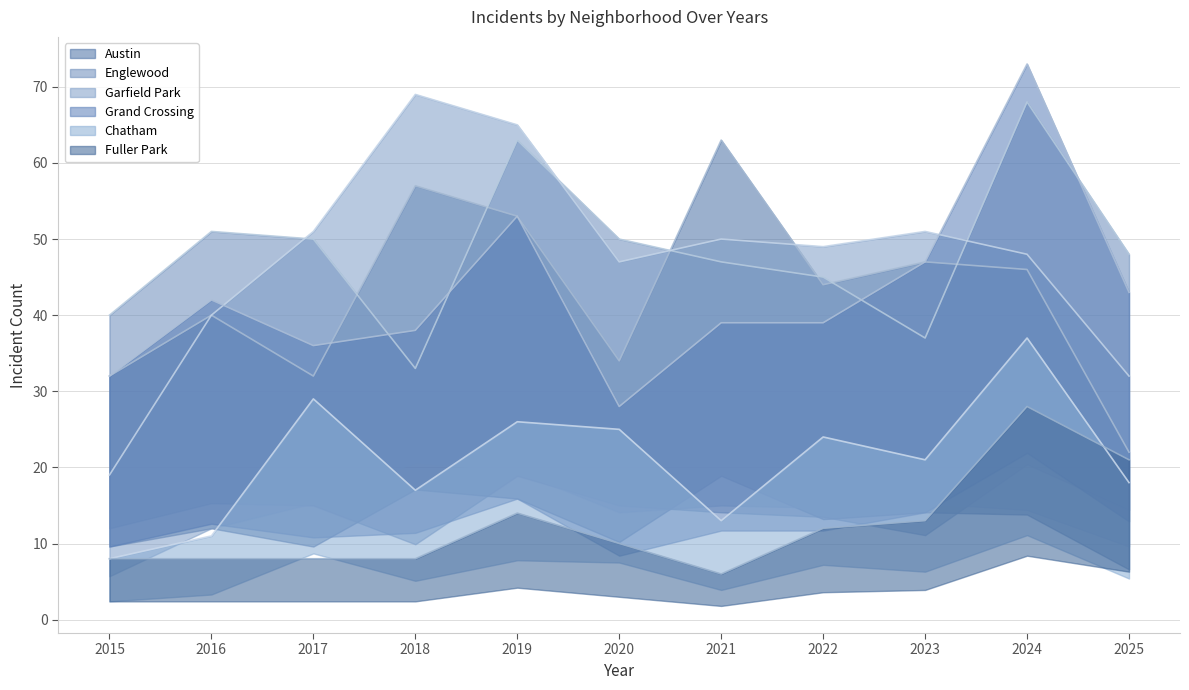

Reading left to right, what are all the values shown in this chart?

Austin: 2015=32	2016=40	2017=32	2018=57	2019=53	2020=34	2021=63	2022=44	2023=47	2024=46	2025=22
Englewood: 2015=40	2016=51	2017=50	2018=33	2019=63	2020=50	2021=47	2022=45	2023=37	2024=68	2025=48
Garfield Park: 2015=19	2016=40	2017=51	2018=69	2019=65	2020=47	2021=50	2022=49	2023=51	2024=48	2025=32
Grand Crossing: 2015=32	2016=42	2017=36	2018=38	2019=53	2020=28	2021=39	2022=39	2023=47	2024=73	2025=43
Chatham: 2015=8	2016=11	2017=29	2018=17	2019=26	2020=25	2021=13	2022=24	2023=21	2024=37	2025=18
Fuller Park: 2015=8	2016=8	2017=8	2018=8	2019=14	2020=10	2021=6	2022=12	2023=13	2024=28	2025=21